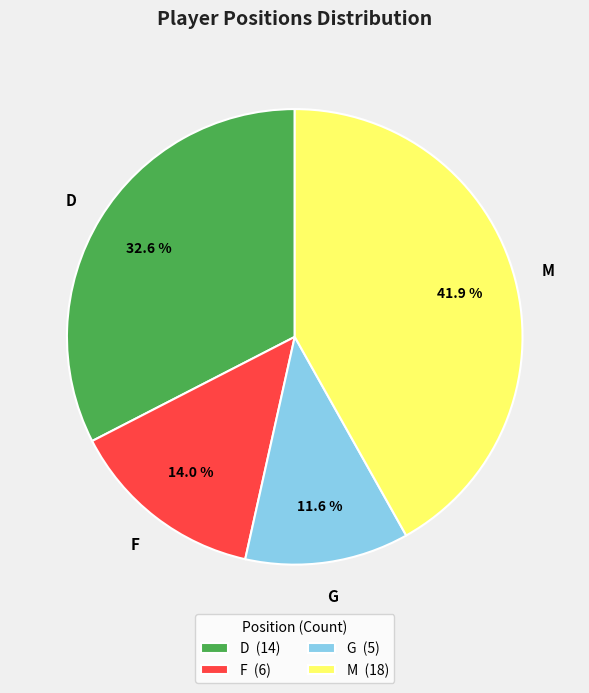

How many slices are in this pie chart?

4